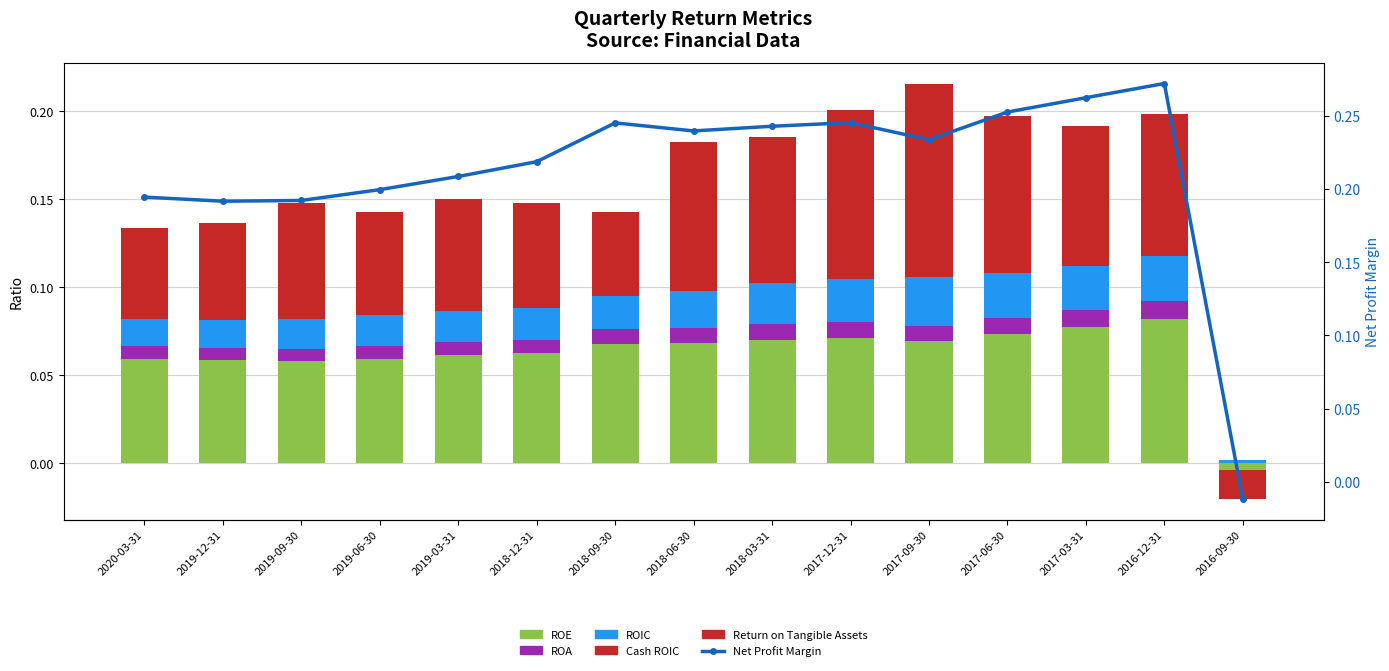

Rank the categories by ROE value from lowest to highest.

2016-09-30, 2019-09-30, 2019-12-31, 2020-03-31, 2019-06-30, 2019-03-31, 2018-12-31, 2018-09-30, 2018-06-30, 2017-09-30, 2018-03-31, 2017-12-31, 2017-06-30, 2017-03-31, 2016-12-31